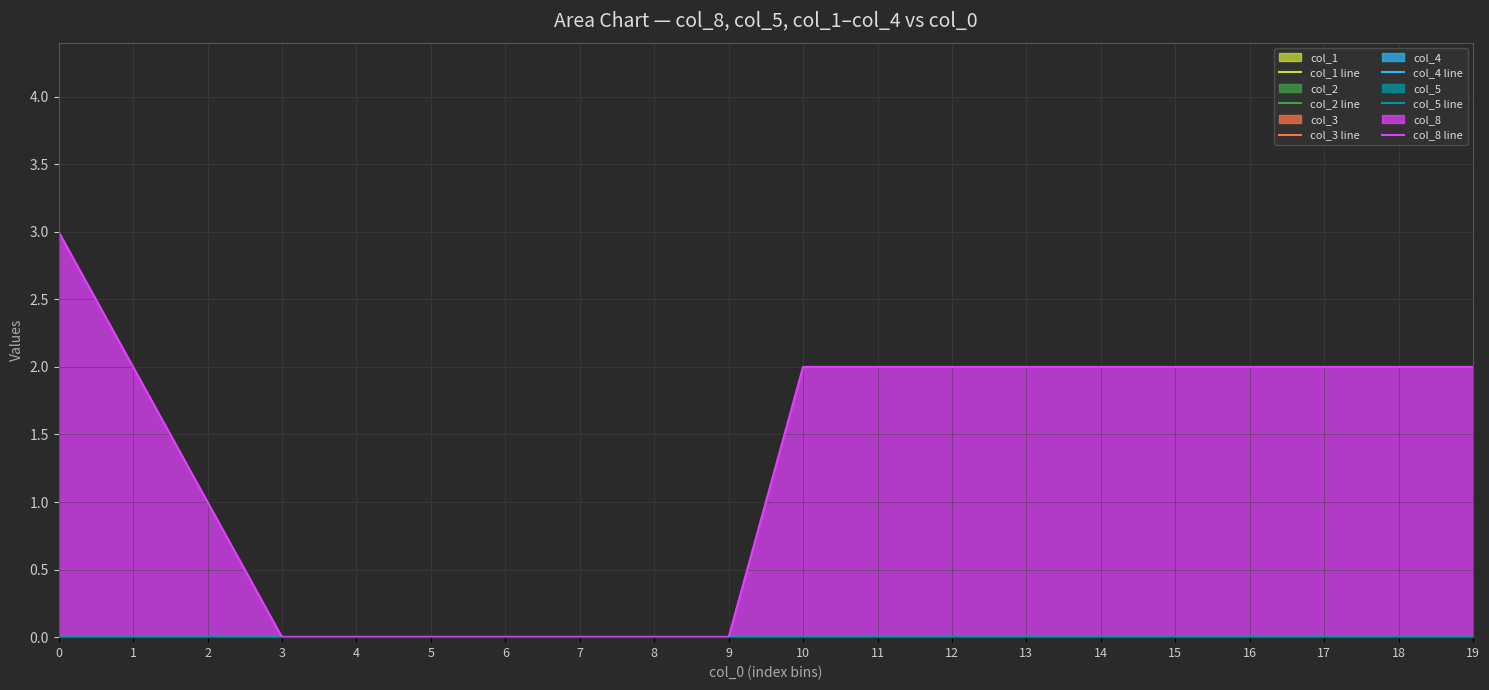

Reading left to right, what are all the values shown in this chart?

col_1 line: 0	0	0	0	0	0	0	0	0	0	0	0	0	0	0	0	0	0	0	0
col_2 line: 0	0	0	0	0	0	0	0	0	0	0	0	0	0	0	0	0	0	0	0
col_3 line: 0	0	0	0	0	0	0	0	0	0	0	0	0	0	0	0	0	0	0	0
col_4 line: 0	0	0	0	0	0	0	0	0	0	0	0	0	0	0	0	0	0	0	0
col_5 line: 0	0	0	0	0	0	0	0	0	0	0	0	0	0	0	0	0	0	0	0
col_8 line: 3	2	1	0	0	0	0	0	0	0	2	2	2	2	2	2	2	2	2	2